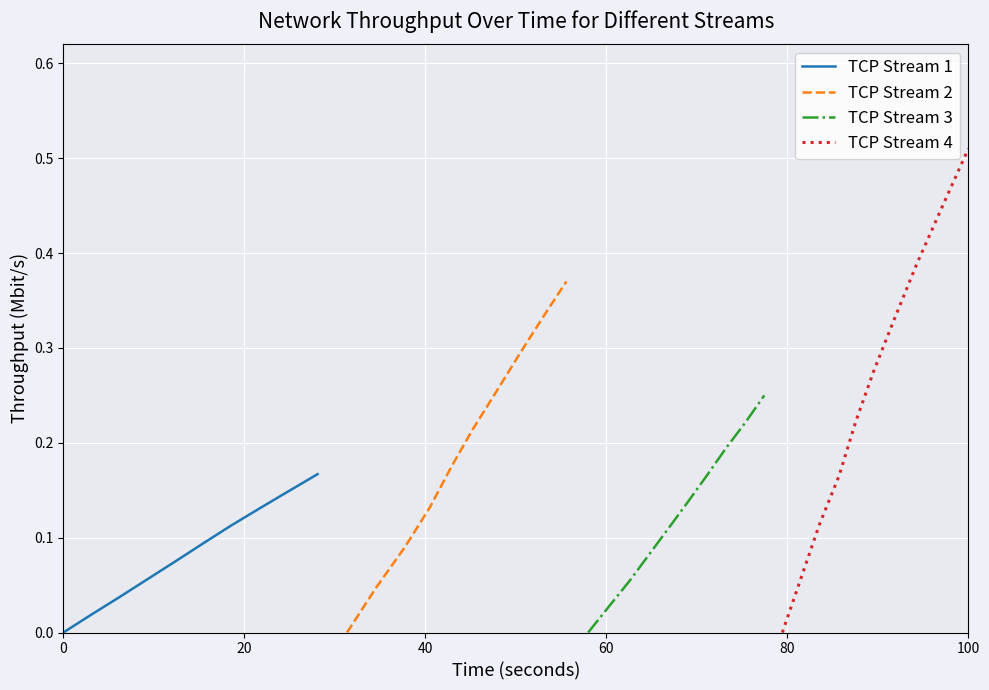

How many TCP Stream 3 values are between 0 and 1?

10